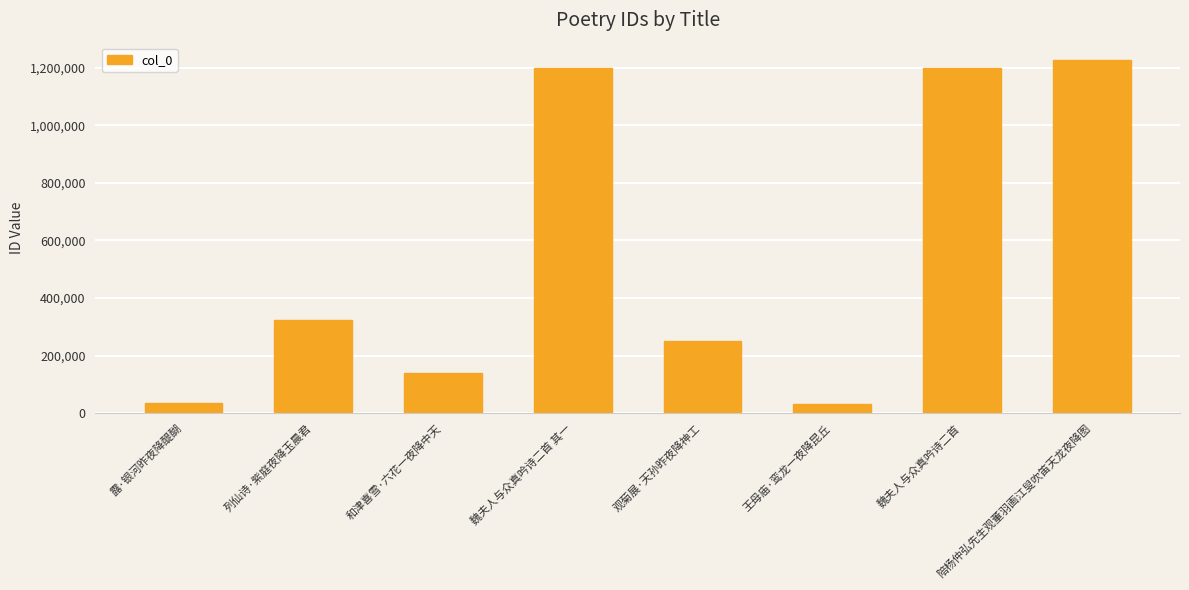

Where is the data nearest to the value 628524?

列仙诗·紫庭夜降玉晨君